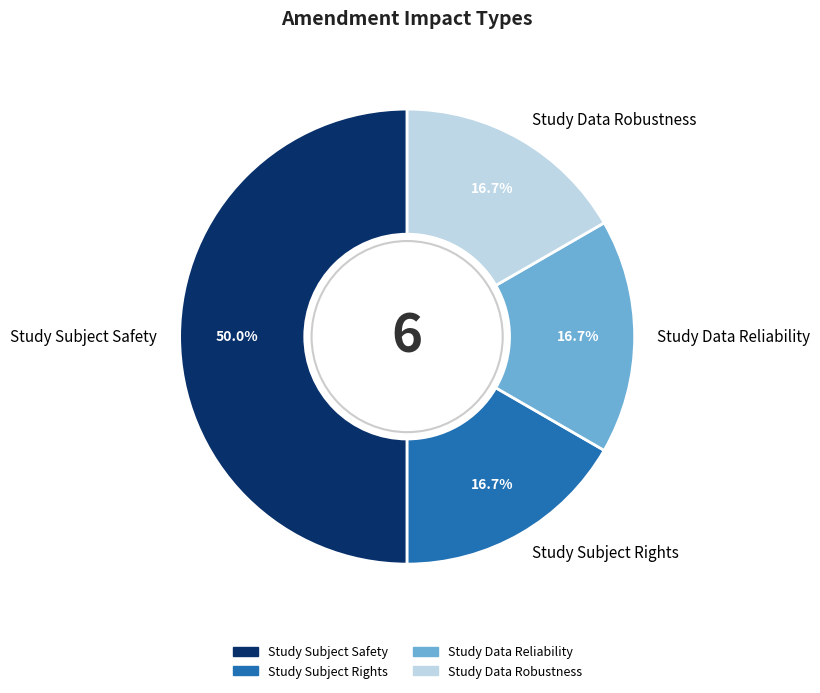

What portion of the pie excludes Study Data Reliability?

83.3%